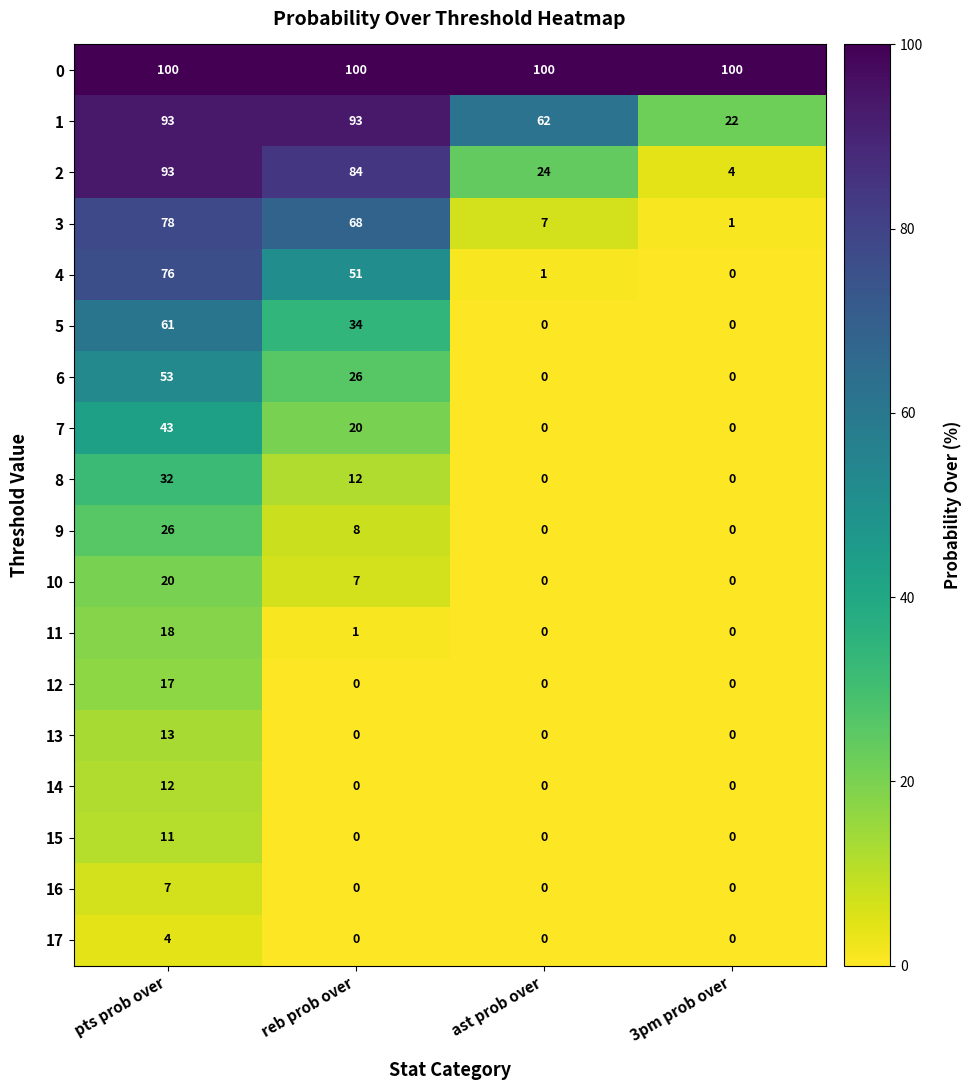

The value of 15 at ast prob over is -5. True or false?

False